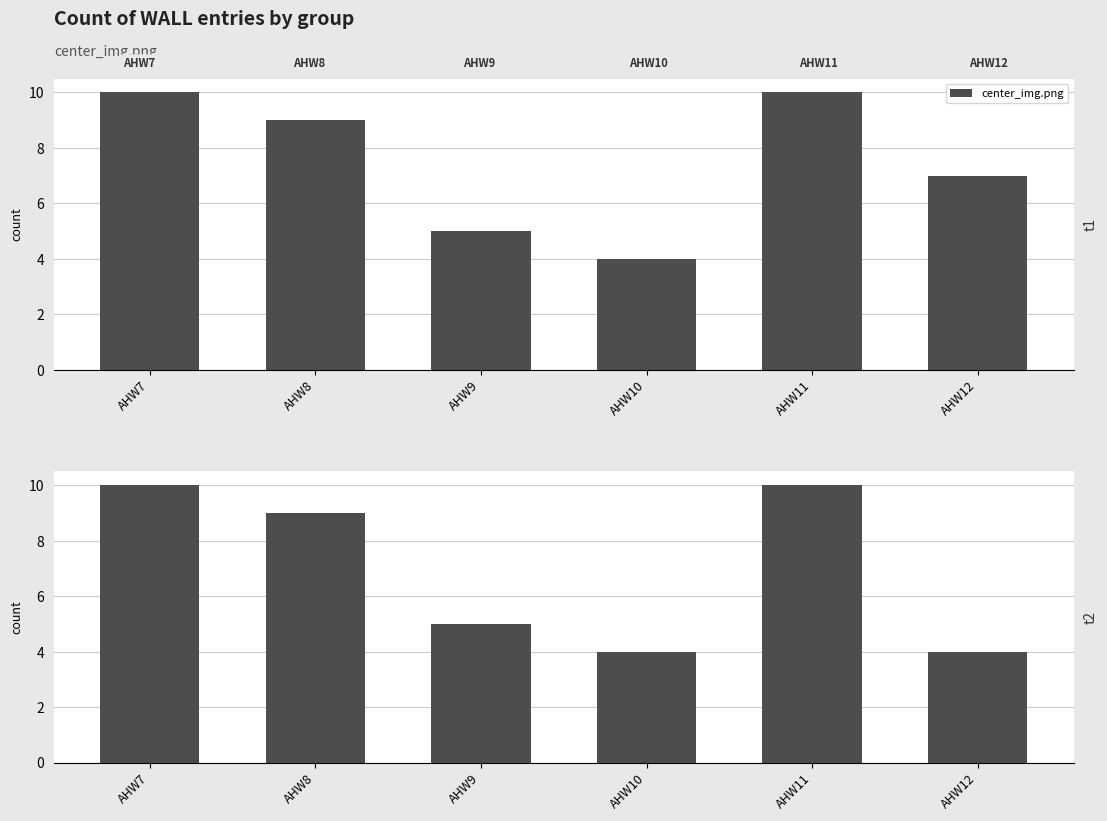

Approximately how many times larger is the value at AHW8 compared to AHW7?

0.9